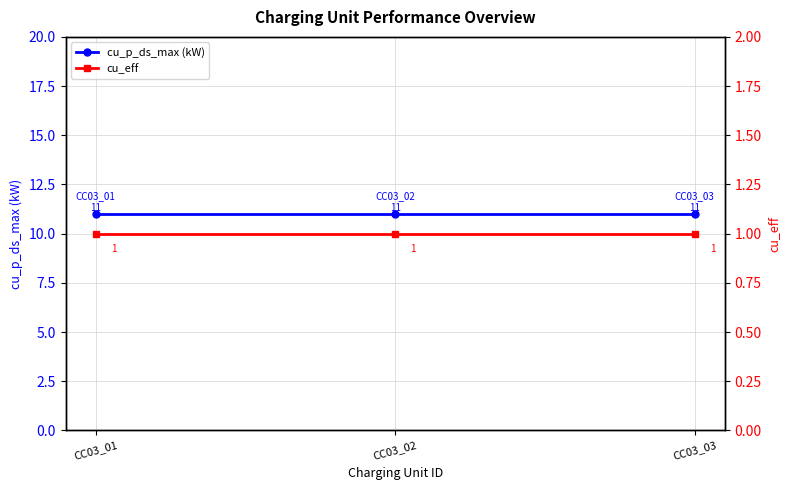

Rank the series at CC03_03 from highest to lowest value.

cu_p_ds_max (kW), cu_eff